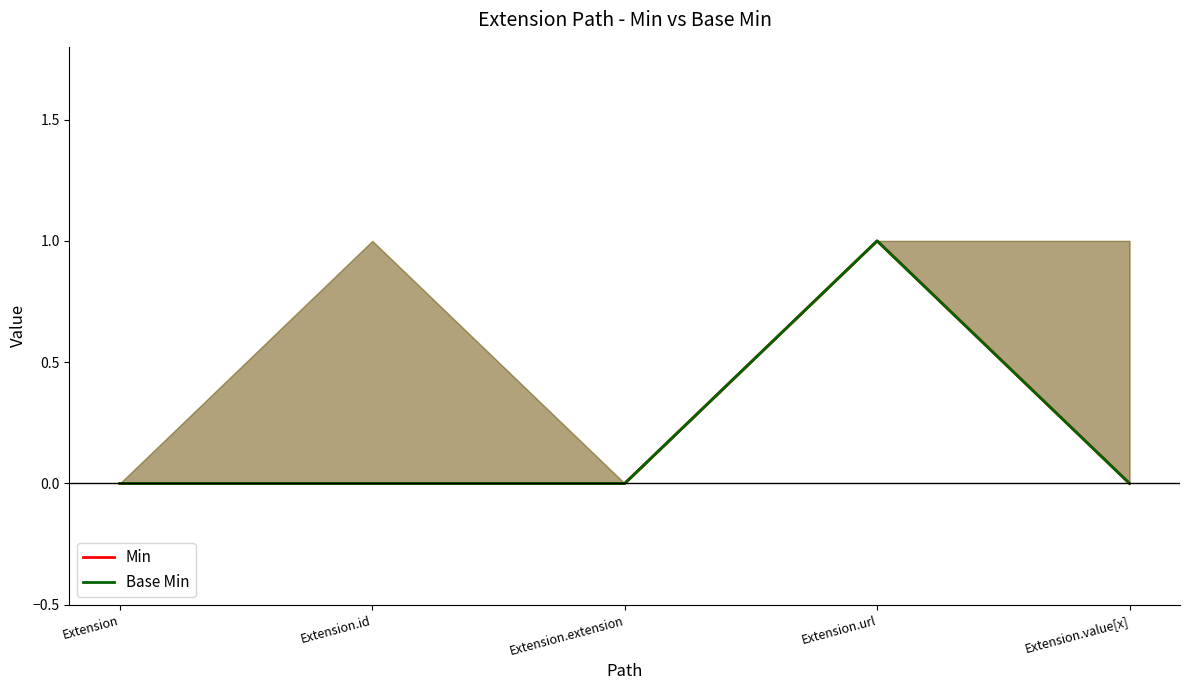

What position from the left is Extension?

1